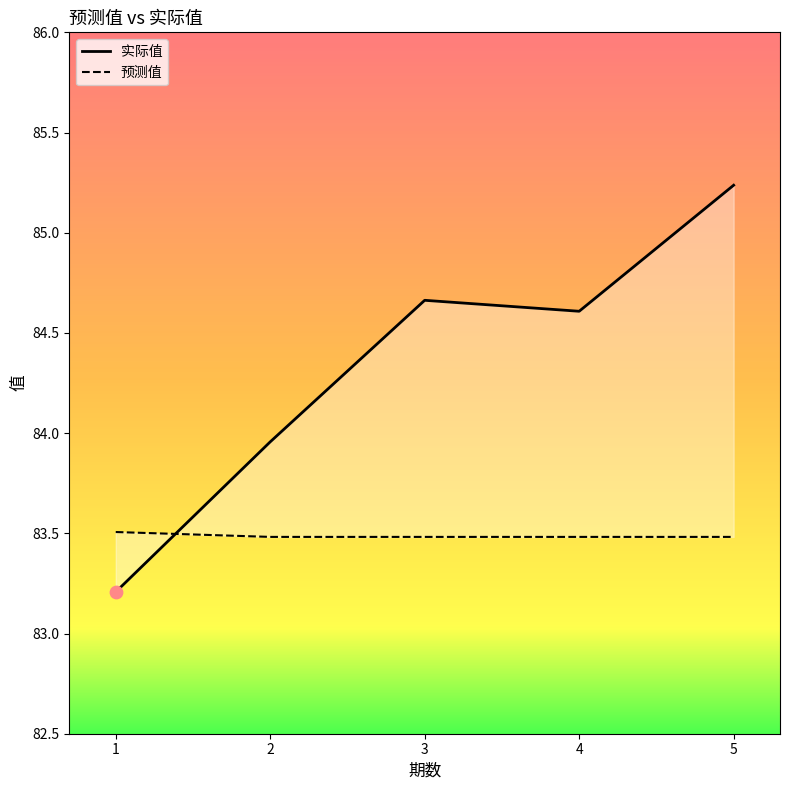

Which series has the widest spread of Y values?

实际值